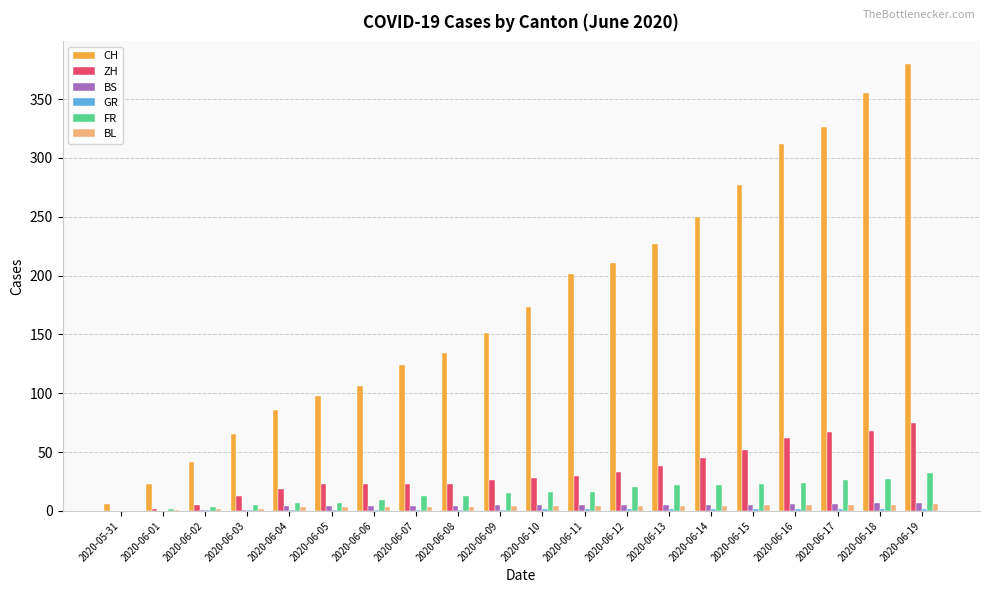

Where is CH nearest to the value 193?

2020-06-11